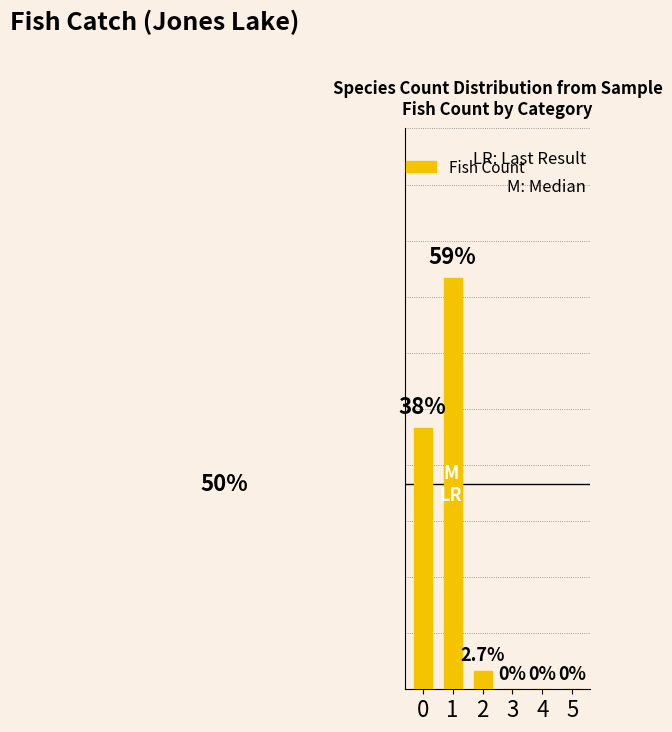

At which category does the chart reach its peak across all series?

1